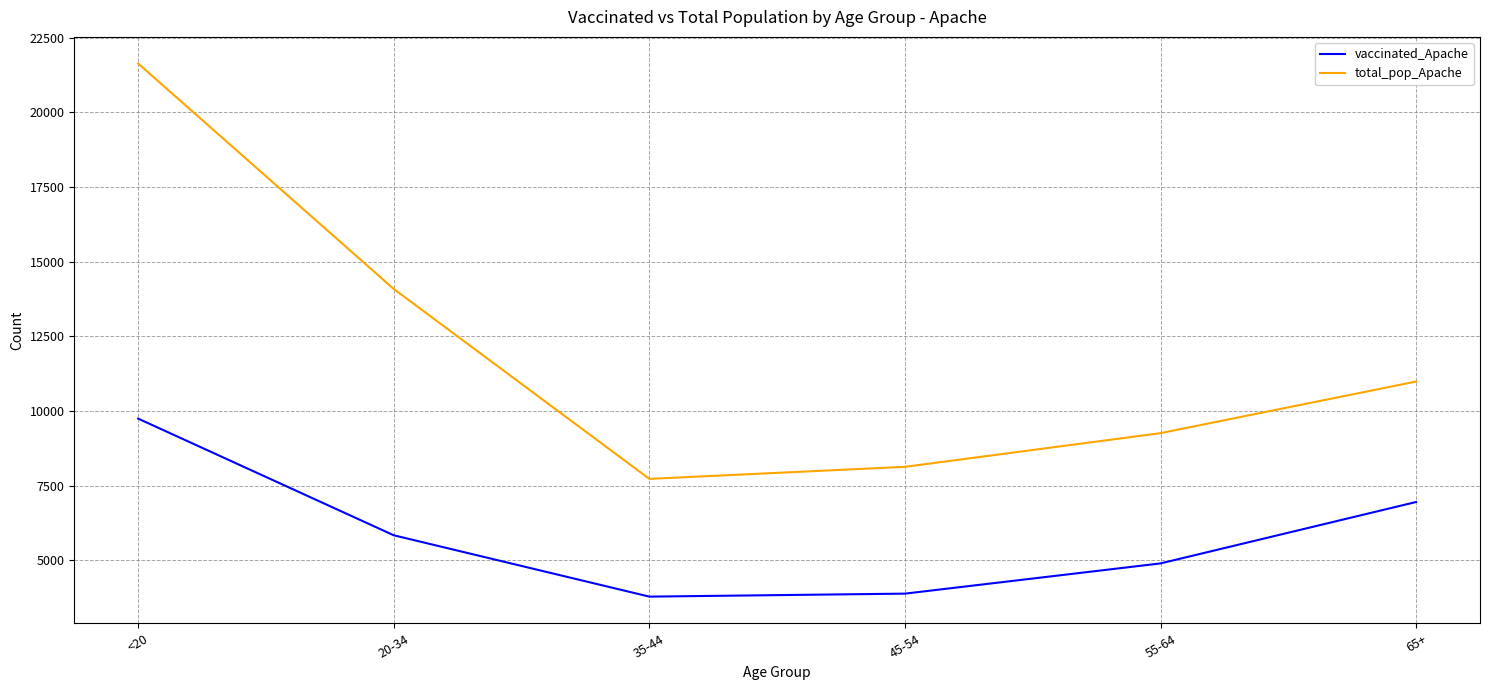

Rank the series by their average value, from highest to lowest.

total_pop_Apache, vaccinated_Apache